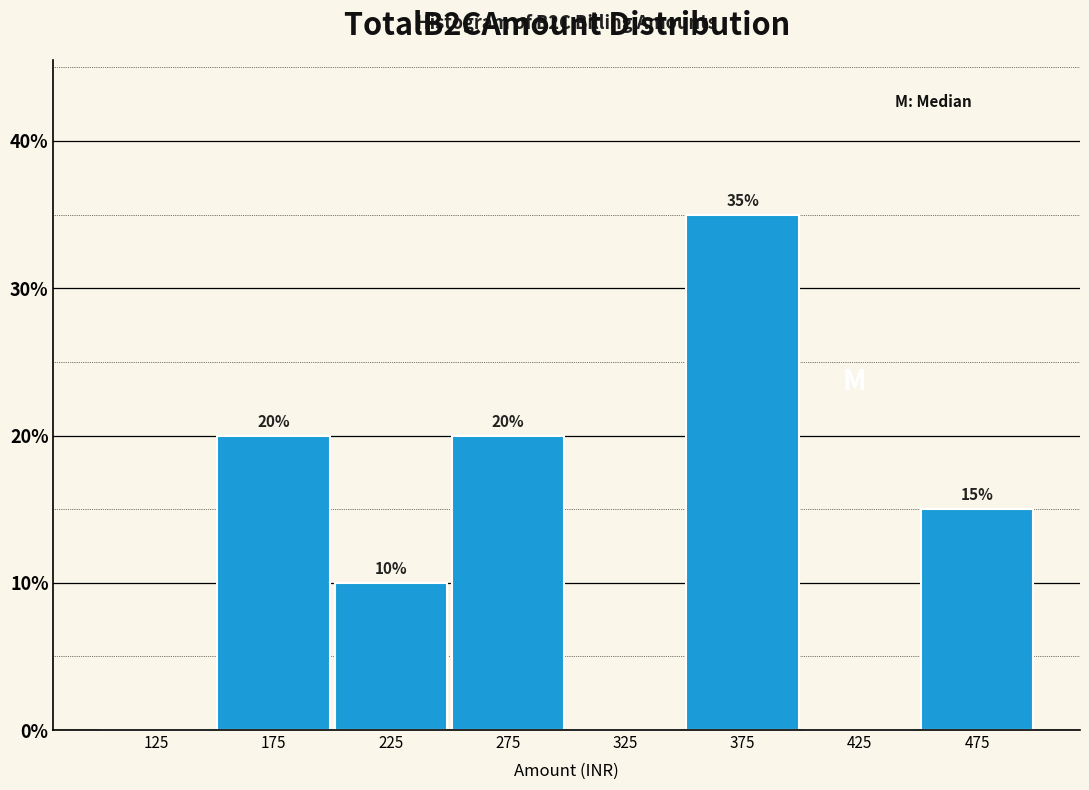

Which range on the x-axis has the tallest bar?

350 to 400